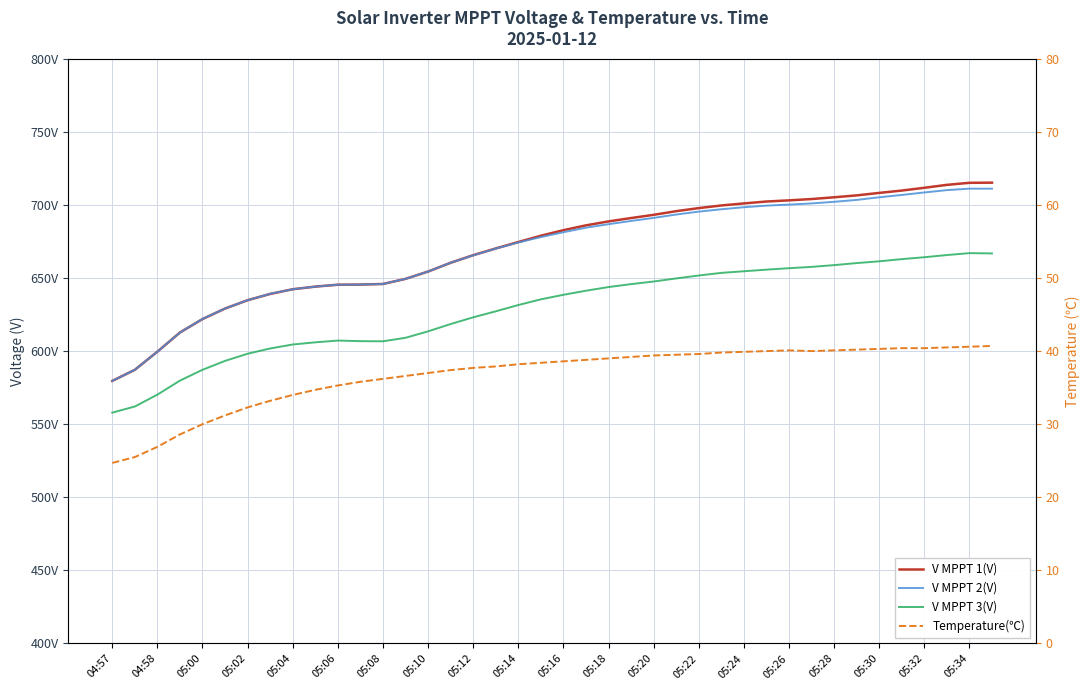

Reading left to right, list all the values displayed in this chart.

V MPPT 1(V): 579.6	587.2	599.6	612.7	621.9	629.1	634.8	639.1	642.3	644.1	645.4	645.5	645.9	649.4	654.4	660.4	665.6	670.2	674.6	678.9	682.7	686.0	688.7	691.0	693.2	695.7	697.8	699.6	701.0	702.3	703.1	704.0	705.2	706.5	708.2	709.8	711.7	713.7	715.1	715.2
V MPPT 2(V): 579.6	587.2	599.6	612.7	622.0	629.1	634.8	639.2	642.3	644.1	645.4	645.5	645.9	649.4	654.4	660.4	665.5	670.1	674.3	678.0	681.3	684.4	686.8	689.0	691.1	693.4	695.4	697.0	698.4	699.5	700.2	701.0	702.1	703.4	705.2	706.8	708.5	710.1	711.1	711.1
V MPPT 3(V): 557.9	562.1	570.2	579.8	587.2	593.3	598.2	601.8	604.5	606.0	607.2	606.8	606.7	609.1	613.5	618.5	623.1	627.2	631.5	635.4	638.5	641.3	643.8	645.8	647.6	649.7	651.7	653.5	654.6	655.7	656.7	657.6	658.8	660.2	661.4	662.9	664.2	665.7	667.0	666.8
Temperature(℃): 24.7	25.5	26.9	28.6	30.0	31.2	32.3	33.2	34.0	34.7	35.3	35.8	36.2	36.6	37.0	37.4	37.7	37.9	38.2	38.4	38.6	38.8	39.0	39.2	39.4	39.5	39.6	39.8	39.9	40.0	40.1	40.0	40.1	40.2	40.3	40.4	40.4	40.5	40.6	40.7